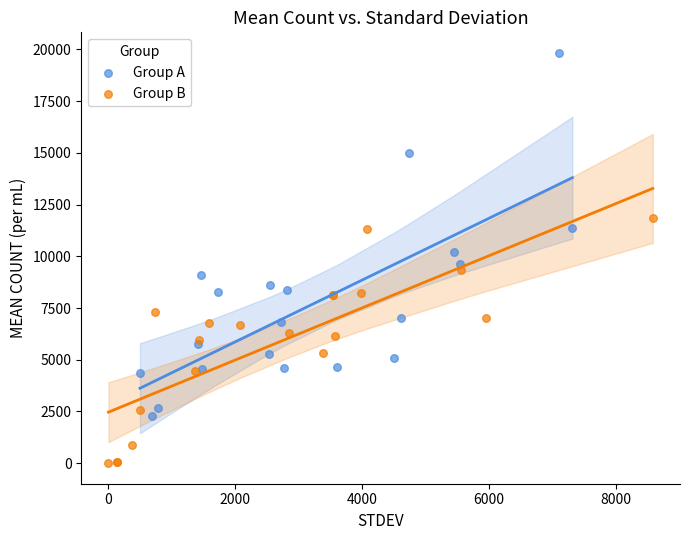

Which series reaches the maximum Y coordinate?

Group A